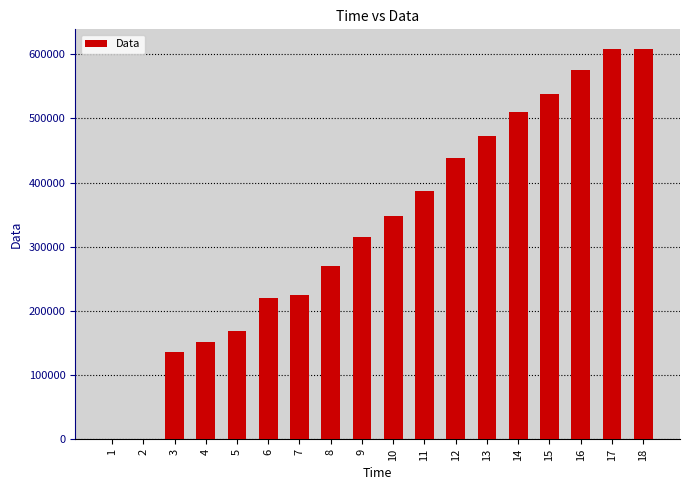

What is the greatest value displayed?

608200